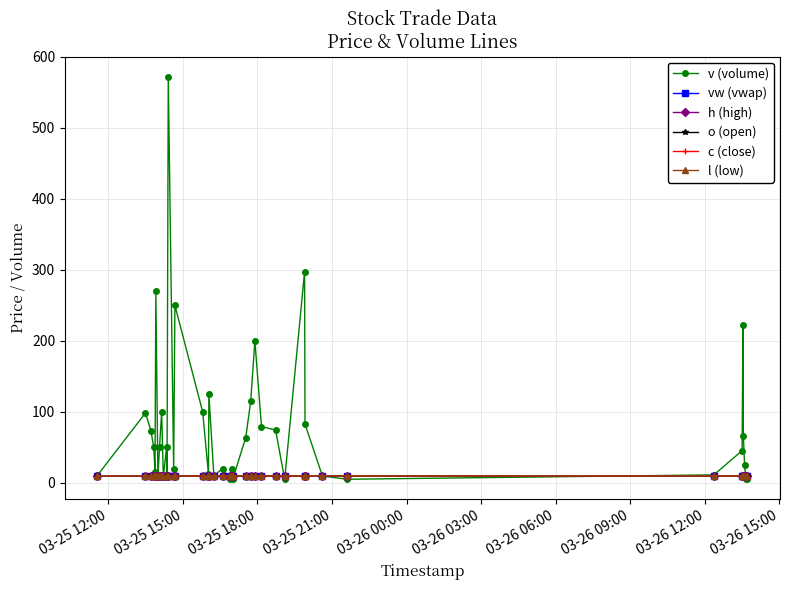

Which series has the largest range (max minus min)?

v (volume)